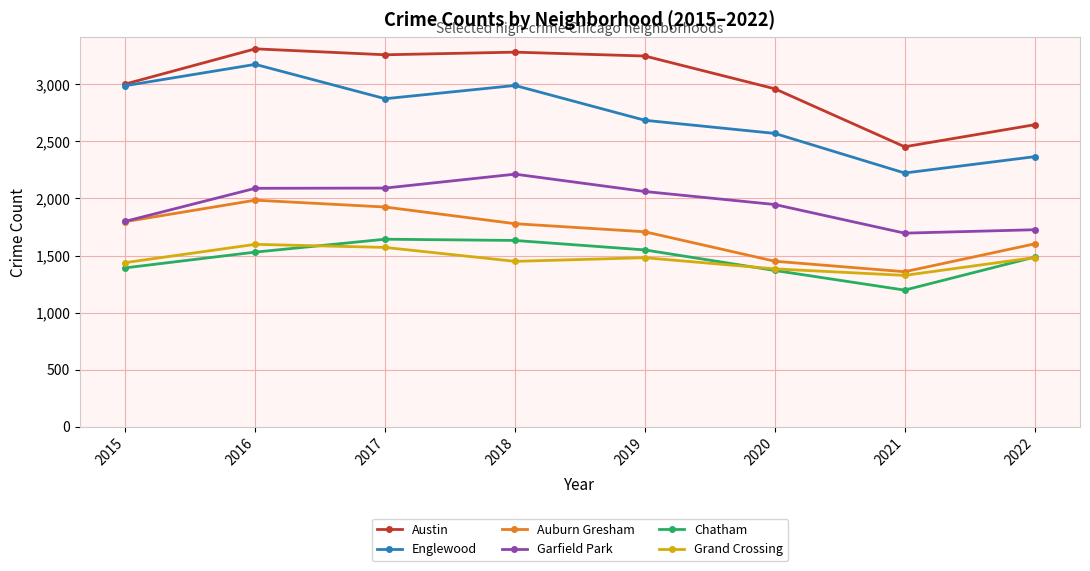

True or false: Englewood has more than 1 points higher than both neighbors.

True